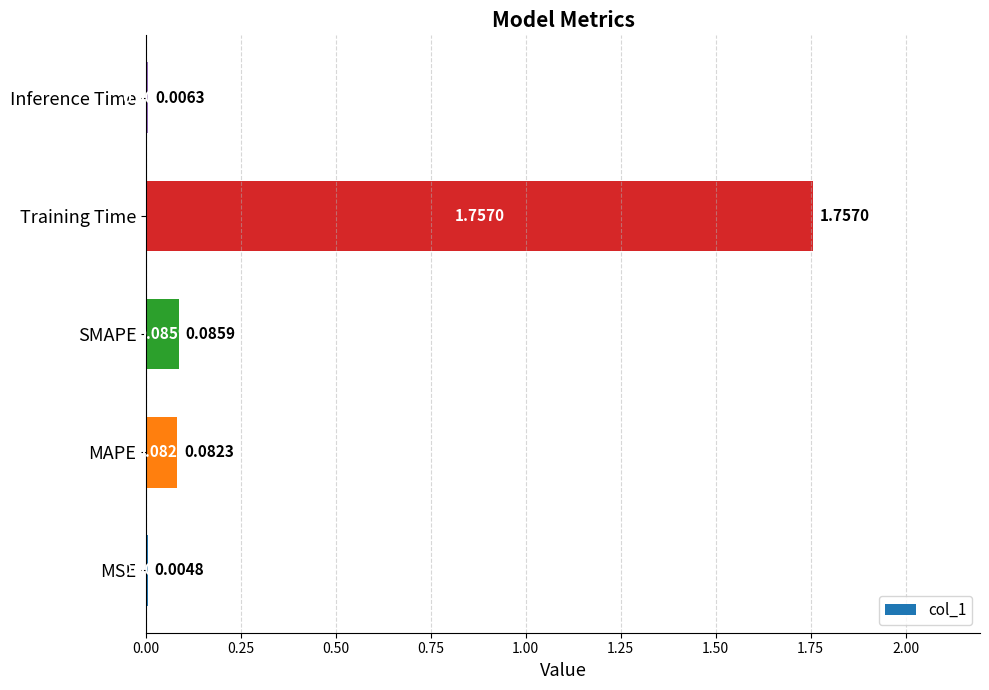

What is the sum of all values?

1.9